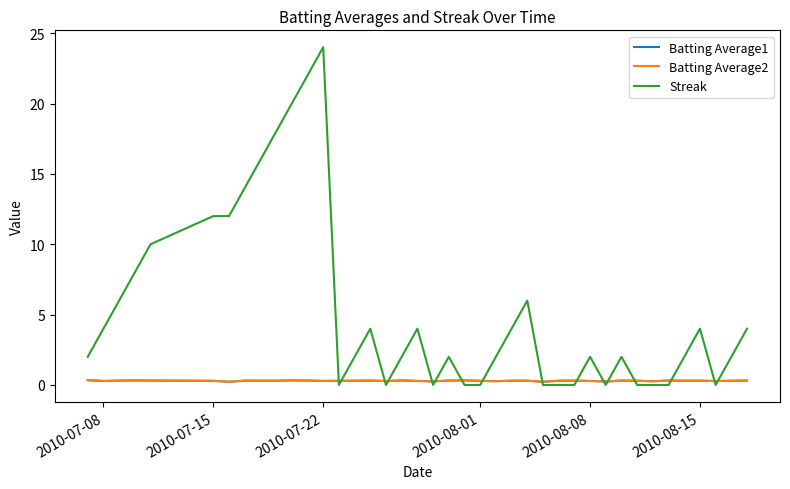

What is the maximum value for Streak?

24.0